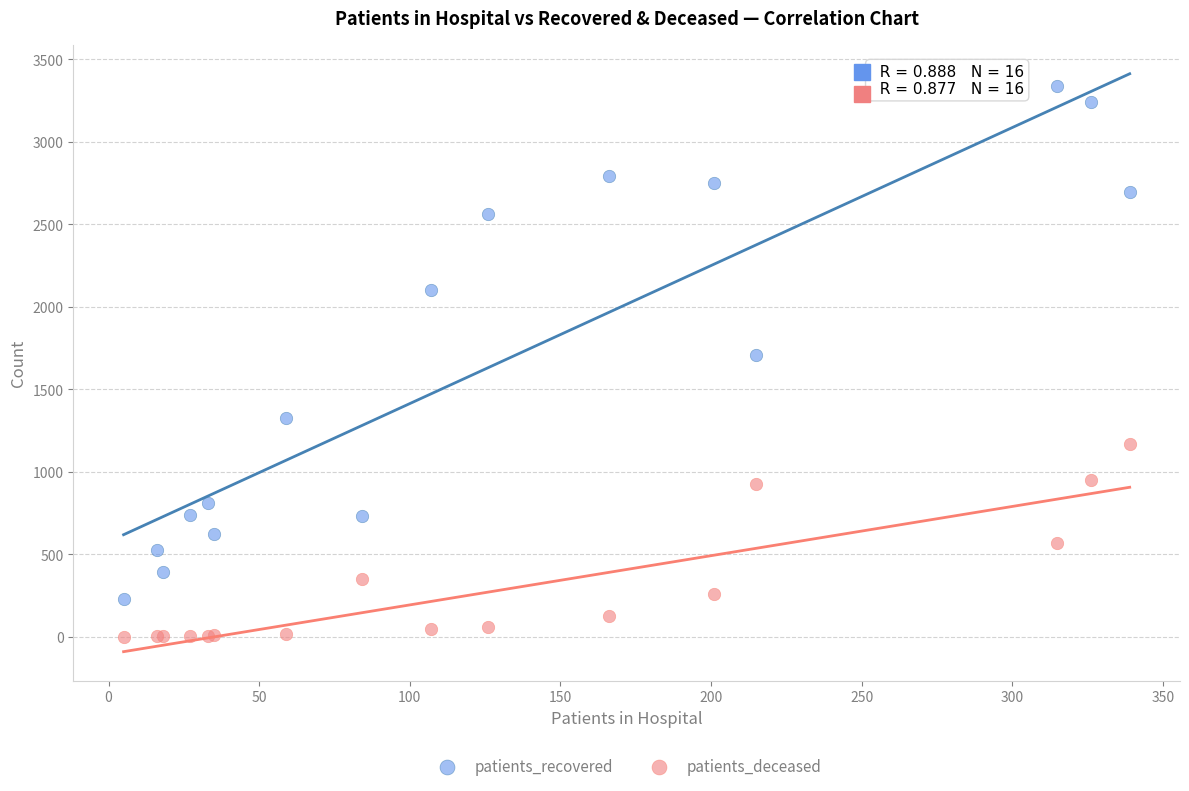

What is the X range (max minus min) for the scatter plot?

334